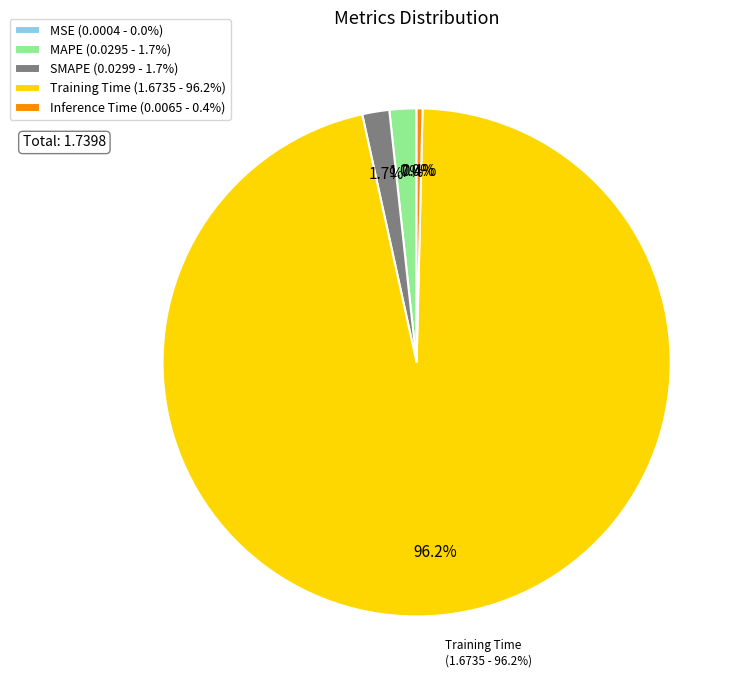

Rank the categories by value from lowest to highest.

MSE, Inference Time, MAPE, SMAPE, Training Time